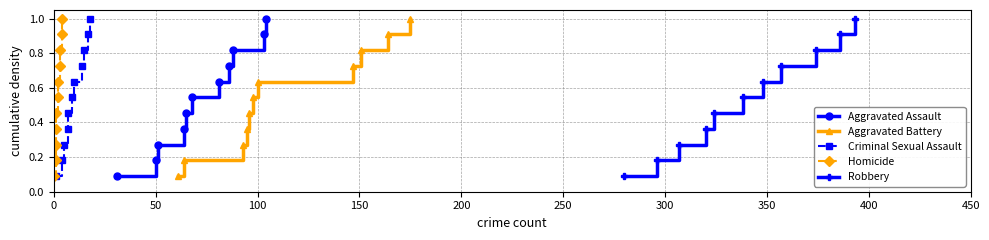

True or false: Aggravated Battery and Homicide cross at least once.

False